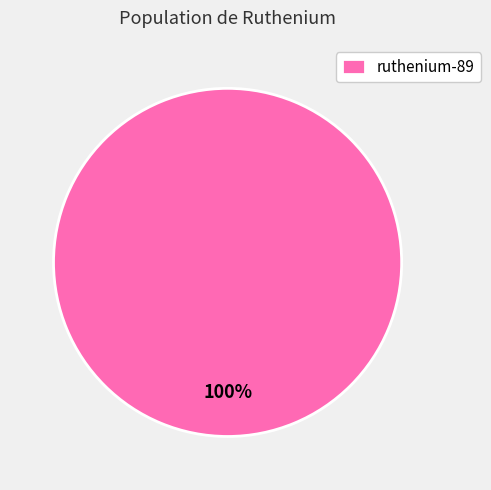

Rank the categories by value from lowest to highest.

ruthenium-89